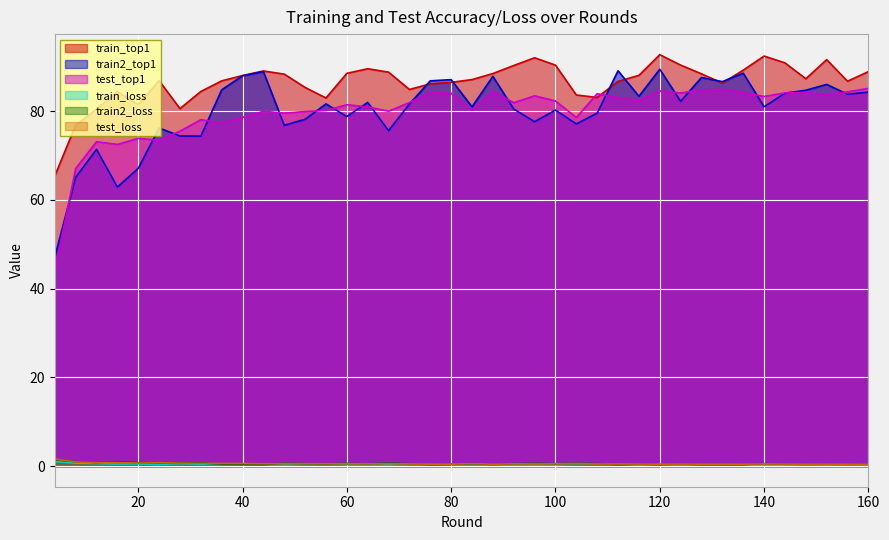

At which category does the chart reach its peak across all series?

120